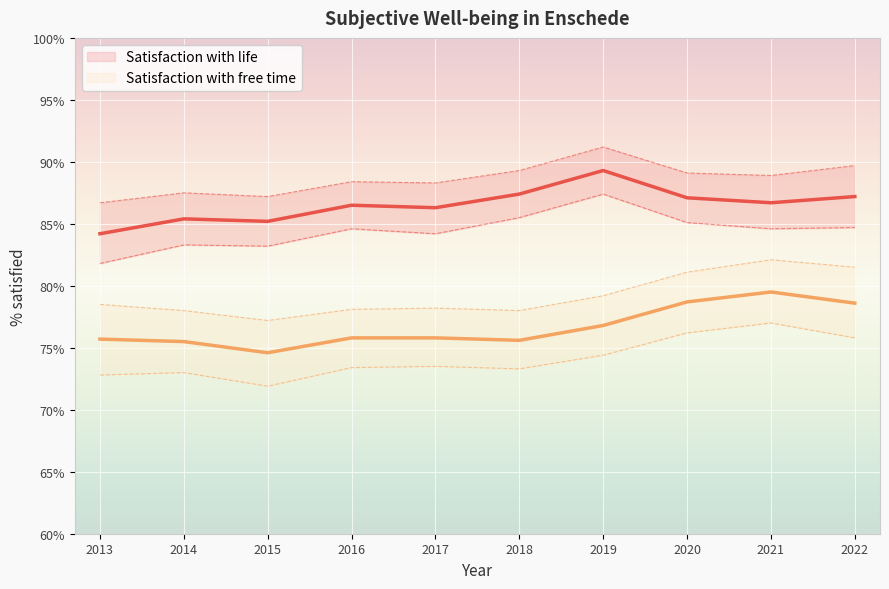

What are all the series names shown in the legend?

Satisfaction with life, Satisfaction with free time